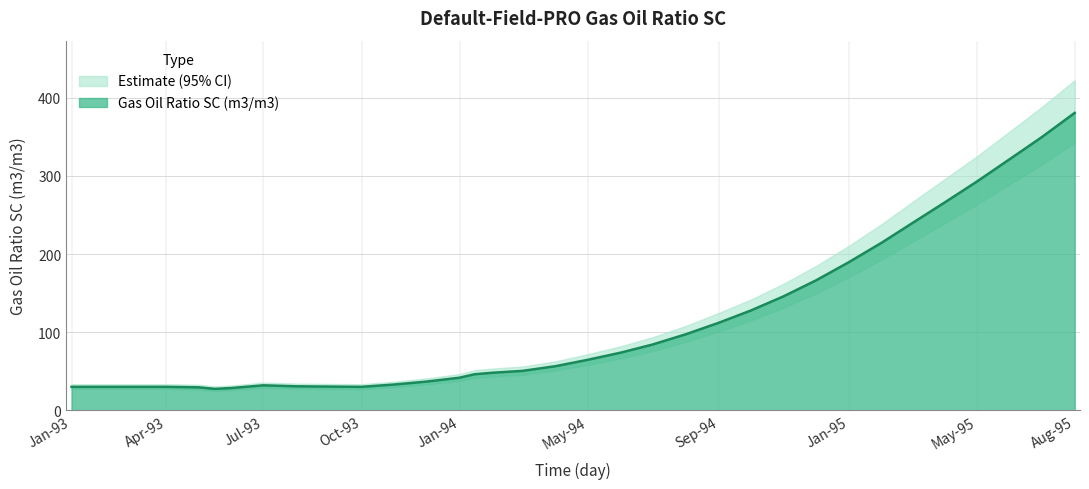

Is it true that Gas Oil Ratio SC (m3/m3) equals 64.6 at May-94?

True